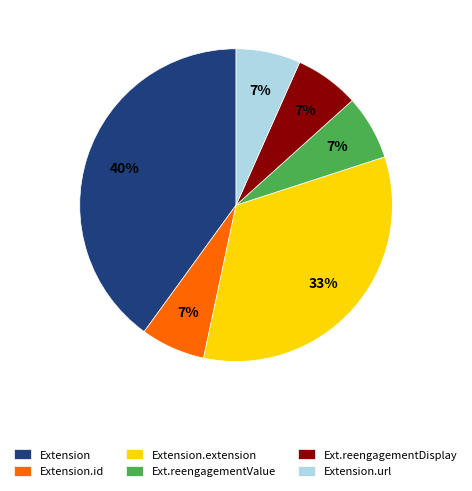

Count the number of slices in the pie.

6